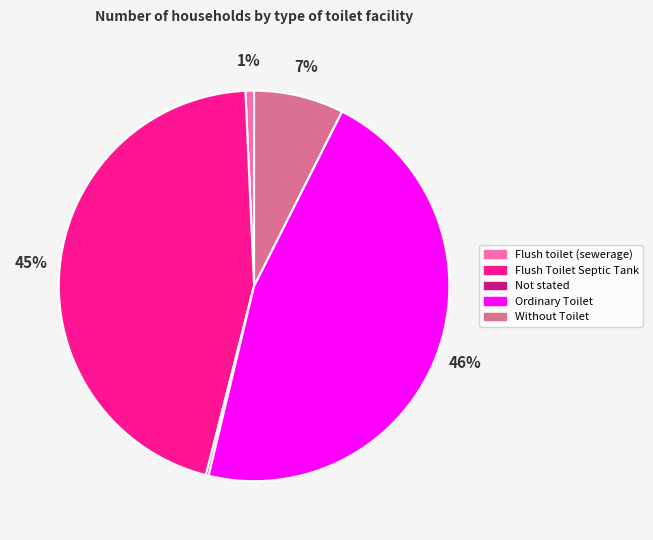

Between Without Toilet and Ordinary Toilet, which is larger?

Ordinary Toilet